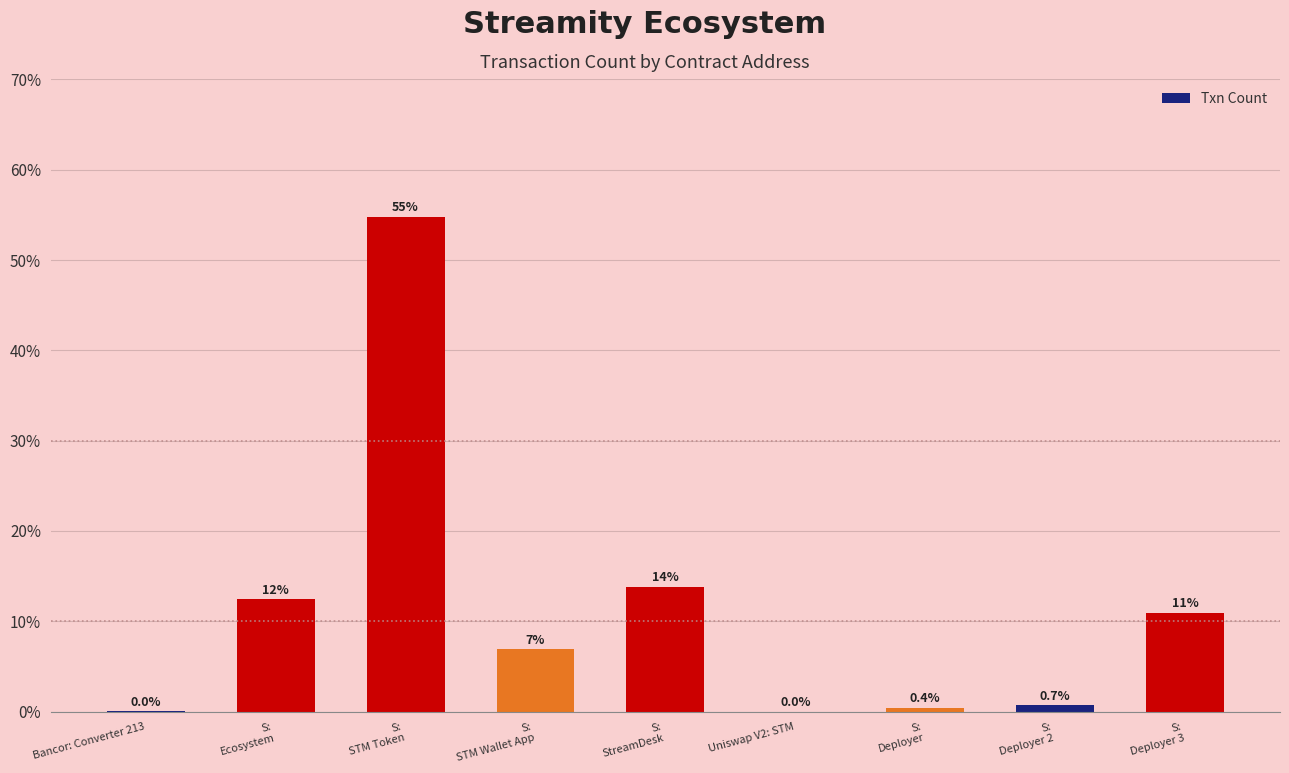

What is the greatest value displayed?

54.8